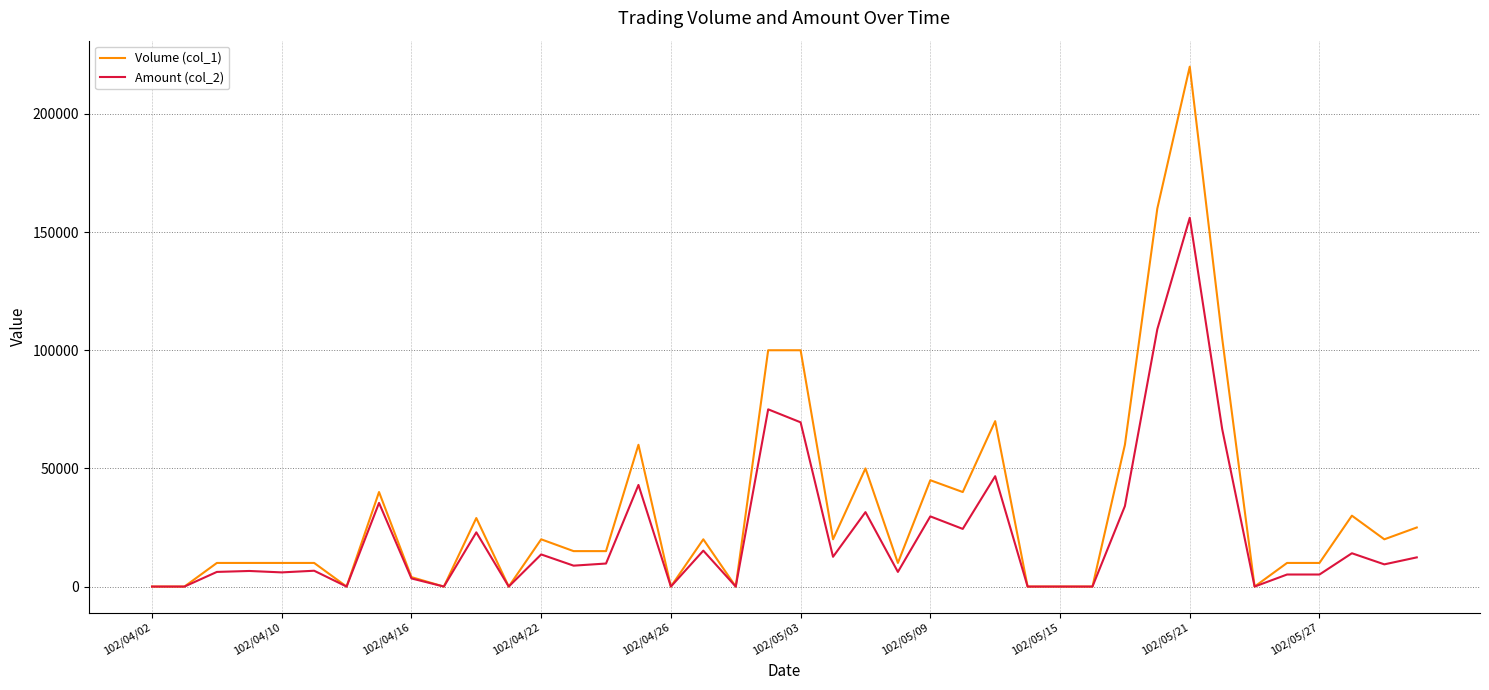

Which series has the largest total across all categories?

Volume (col_1)